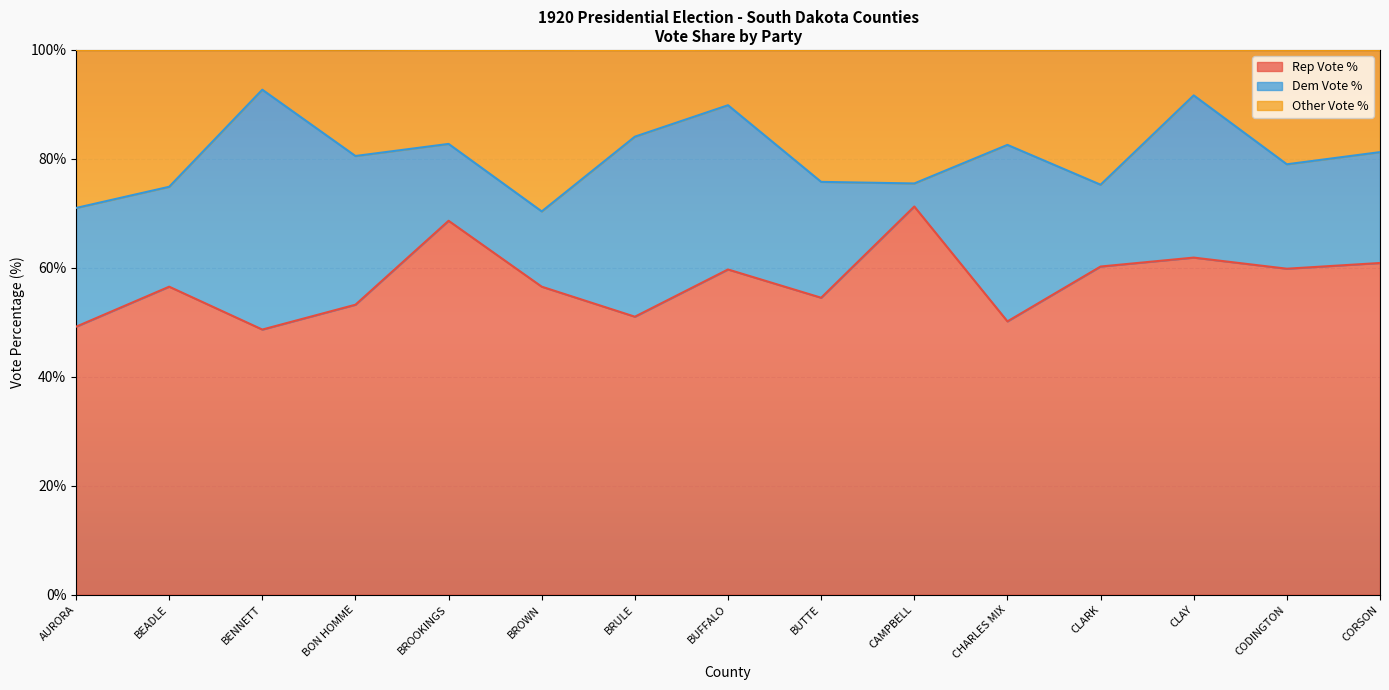

What is the difference between the maximum and minimum values in the Rep Vote % series?

22.6